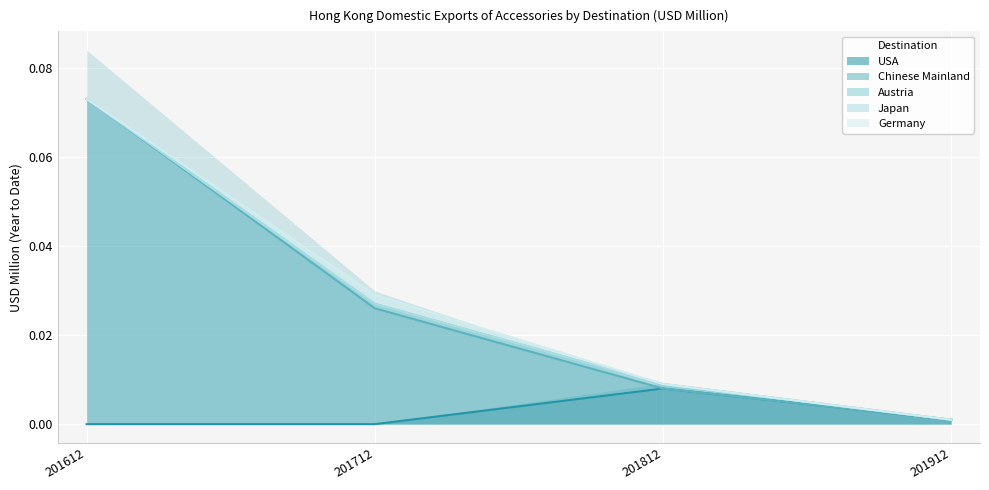

At how many categories does at least one series exceed 0?

4